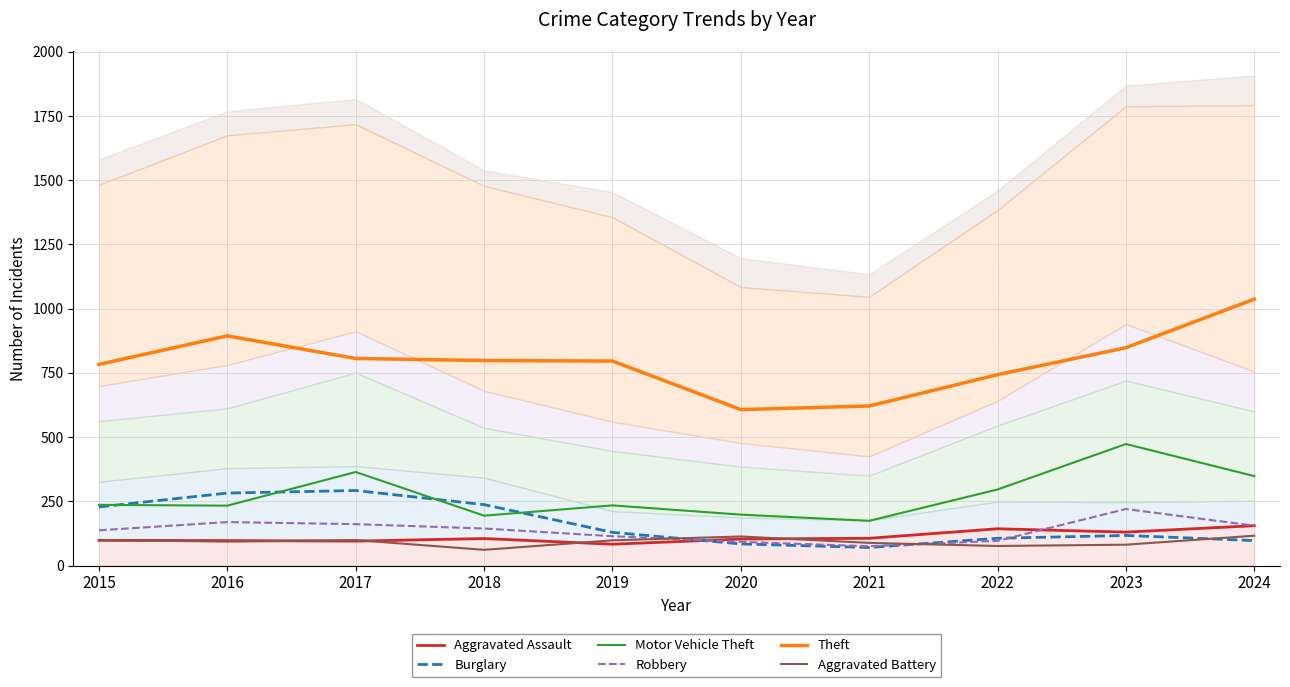

How many values in the Robbery series exceed 144?

4